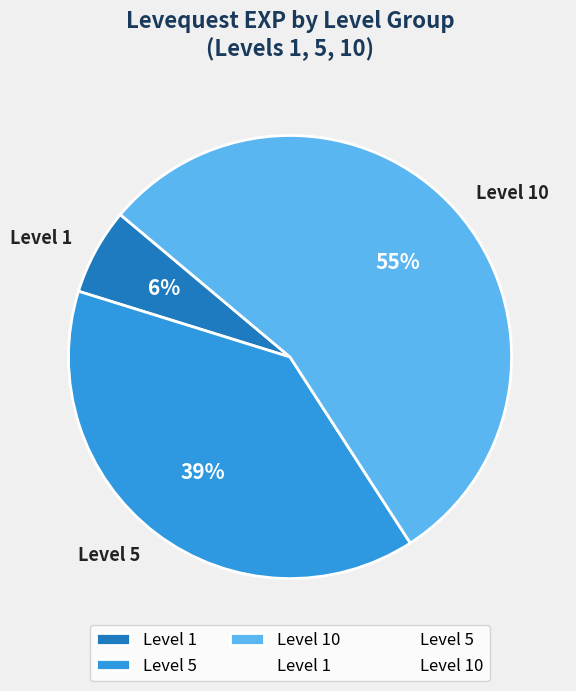

To the nearest percent, what percentage of the pie is Level 1?

6%